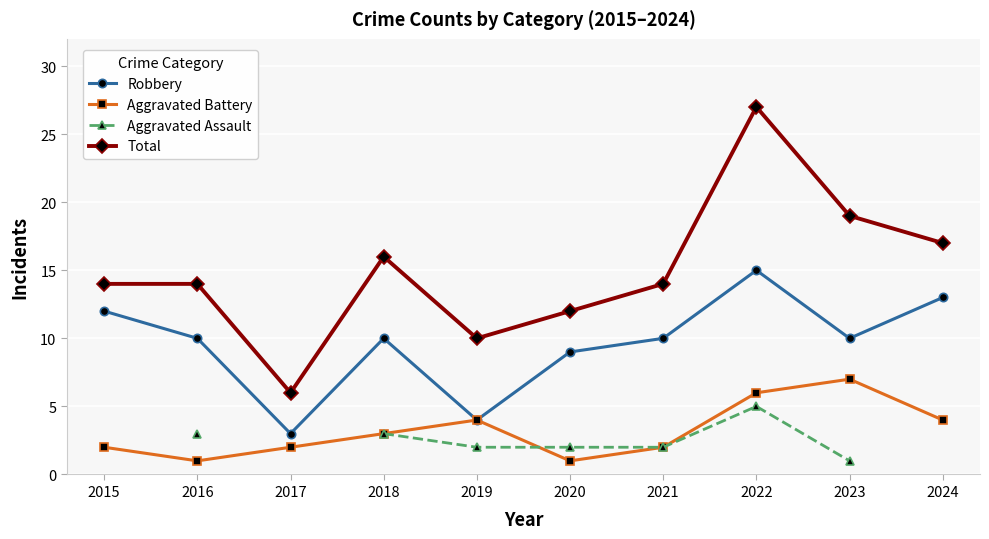

Is this an area chart (filled region under the line)?

No